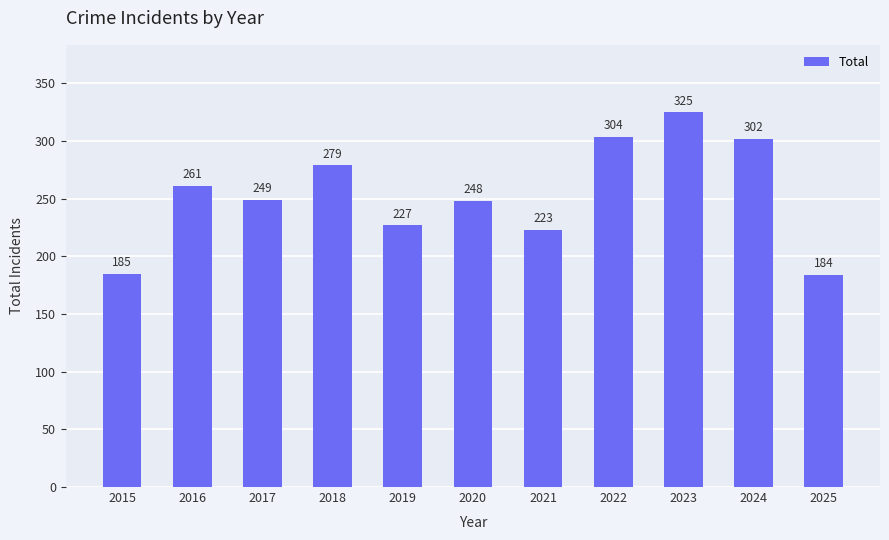

What is the change in value from 2015 to 2022?

+119